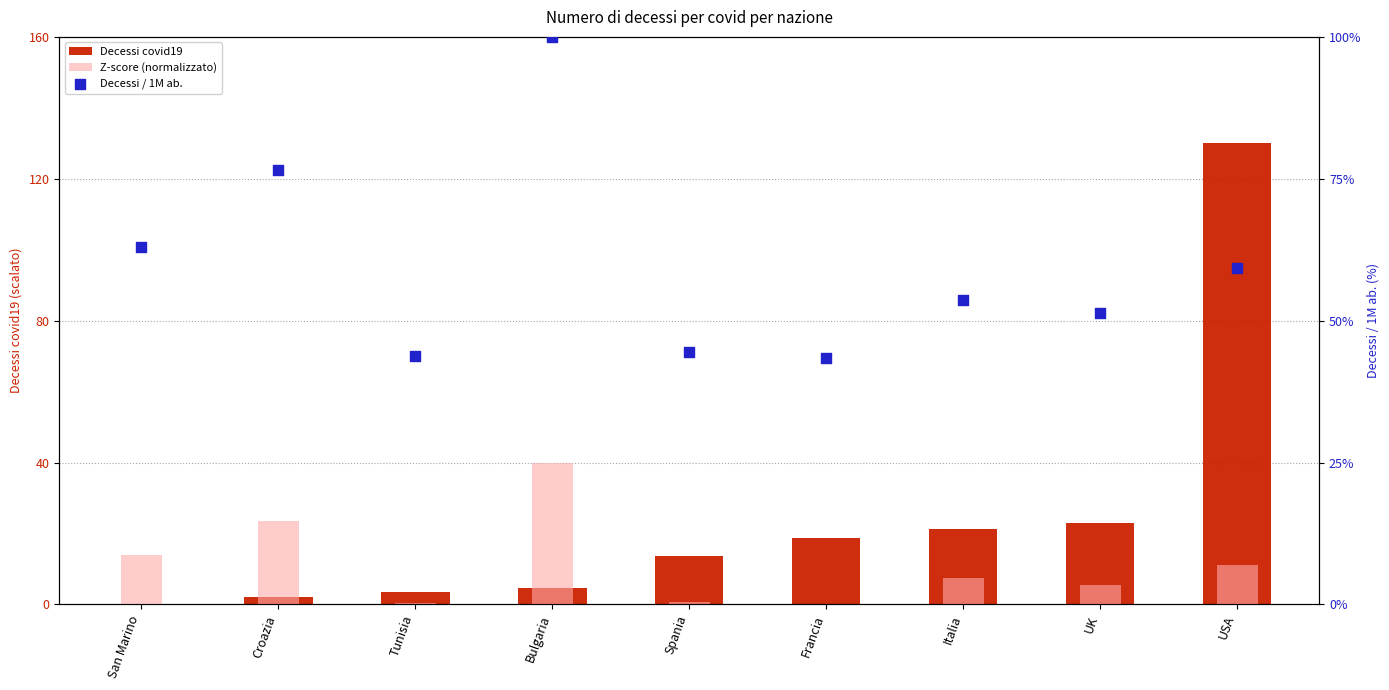

What is the total value across all series at Spania?

58.9